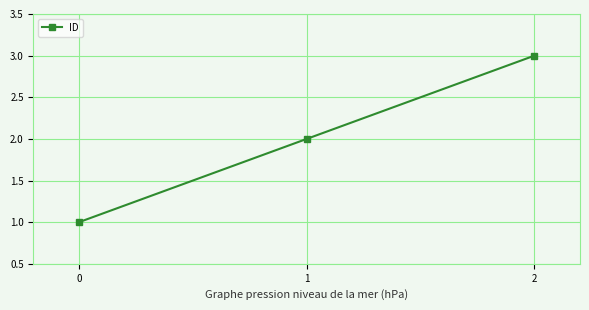

True or false: the data shows 3 at 2.

True